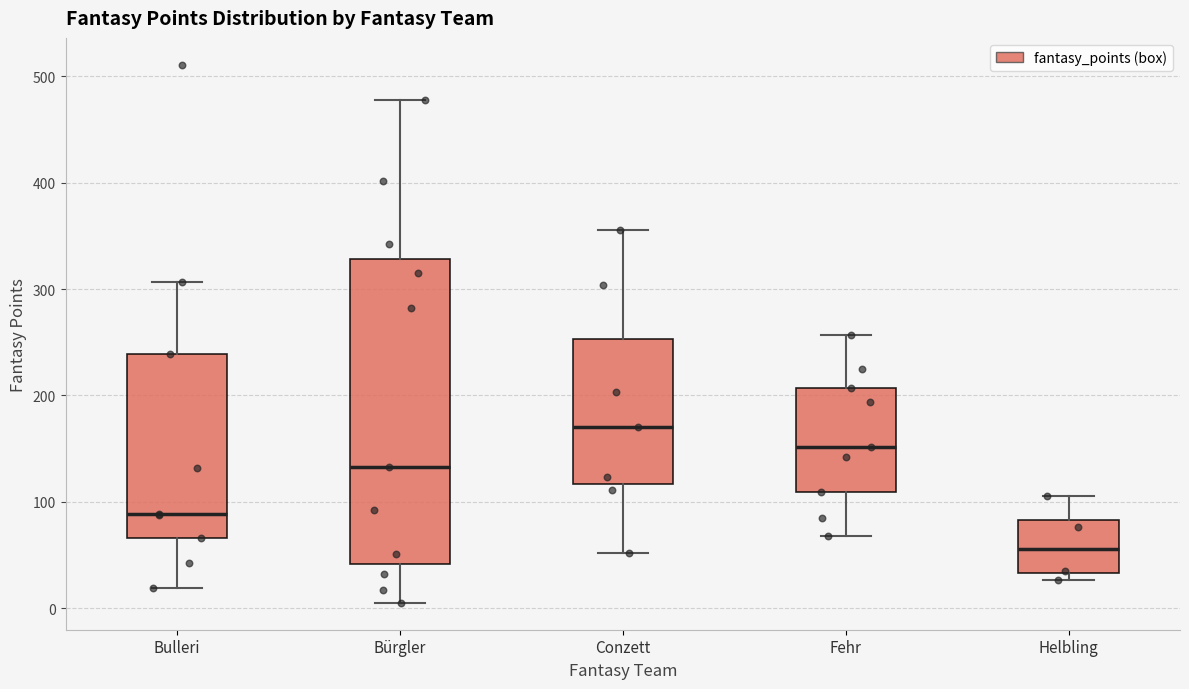

Reading left to right, read every box against the y-axis: the position of its median line, the range the box covers, and the ends of its whiskers. The values are not printed on the chart, so give them approximately, as read against the axis.

Bulleri: median 90, box 70 to 240, whiskers 20 to 310
Bürgler: median 130, box 40 to 330, whiskers 10 to 480
Conzett: median 170, box 120 to 250, whiskers 50 to 360
Fehr: median 150, box 110 to 210, whiskers 70 to 260
Helbling: median 60, box 30 to 80, whiskers 30 (just below the box's lower edge) to 110